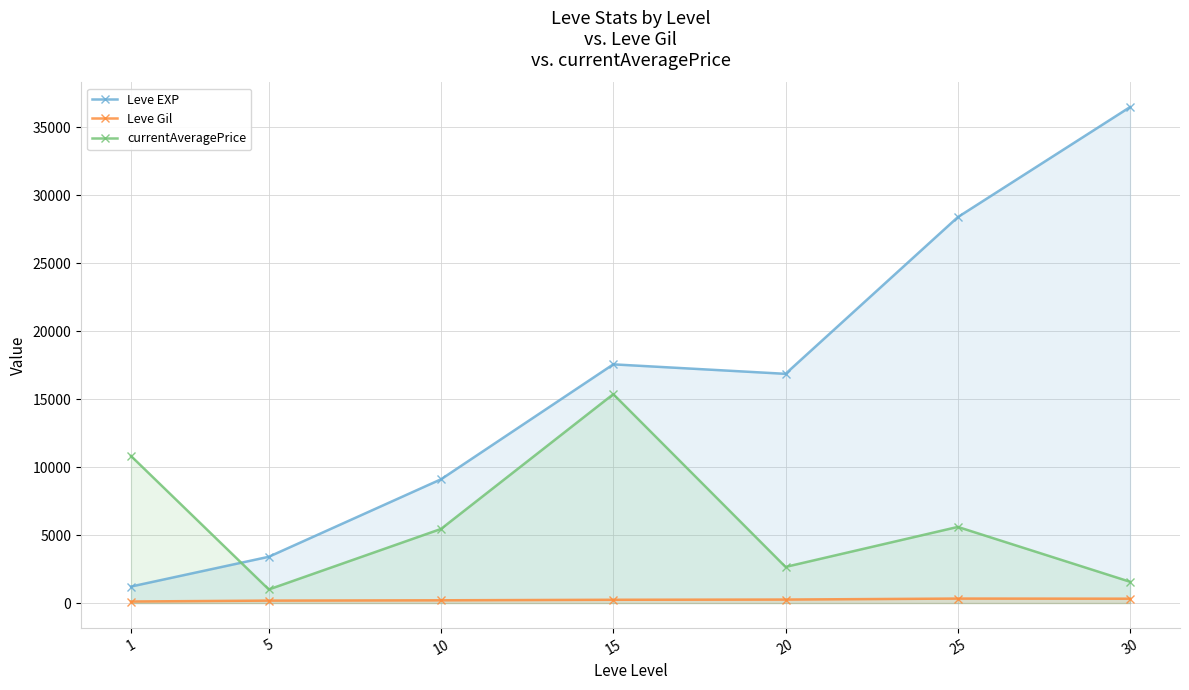

Which series ends up on top after the final intersection of currentAveragePrice and Leve EXP?

Leve EXP